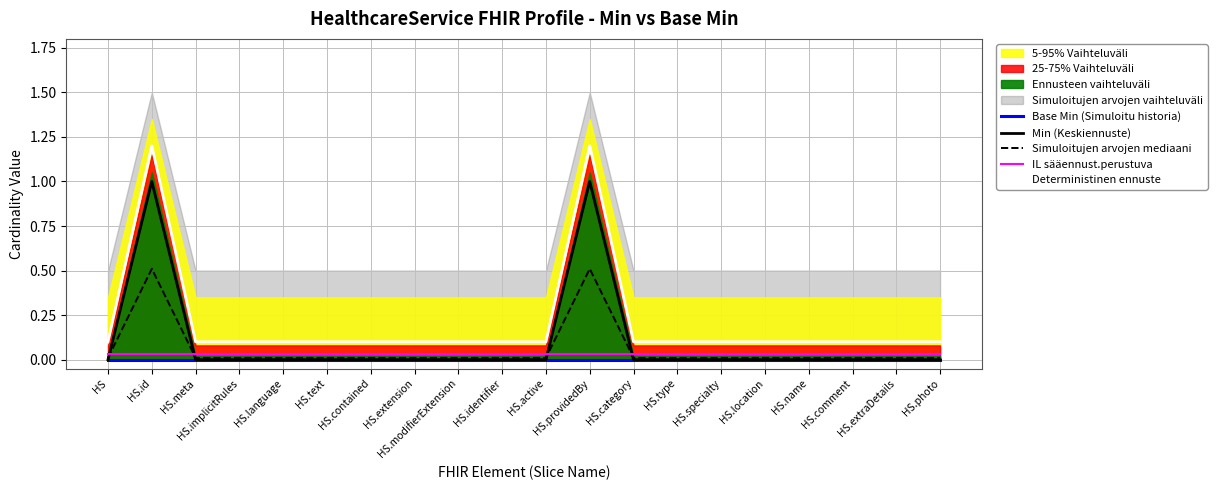

Reading right to left, what are all the values shown in this chart?

Base Min (Simuloitu historia): HS.photo=0.0	HS.extraDetails=0.0	HS.comment=0.0	HS.name=0.0	HS.location=0.0	HS.specialty=0.0	HS.type=0.0	HS.category=0.0	HS.providedBy=0.0	HS.active=0.0	HS.identifier=0.0	HS.modifierExtension=0.0	HS.extension=0.0	HS.contained=0.0	HS.text=0.0	HS.language=0.0	HS.implicitRules=0.0	HS.meta=0.0	HS.id=0.0	HS=0.0
Min (Keskiennuste): HS.photo=0.0	HS.extraDetails=0.0	HS.comment=0.0	HS.name=0.0	HS.location=0.0	HS.specialty=0.0	HS.type=0.0	HS.category=0.0	HS.providedBy=1.0	HS.active=0.0	HS.identifier=0.0	HS.modifierExtension=0.0	HS.extension=0.0	HS.contained=0.0	HS.text=0.0	HS.language=0.0	HS.implicitRules=0.0	HS.meta=0.0	HS.id=1.0	HS=0.0
Simuloitujen arvojen mediaani: HS.photo=0.0	HS.extraDetails=0.0	HS.comment=0.0	HS.name=0.0	HS.location=0.0	HS.specialty=0.0	HS.type=0.0	HS.category=0.0	HS.providedBy=0.5	HS.active=0.0	HS.identifier=0.0	HS.modifierExtension=0.0	HS.extension=0.0	HS.contained=0.0	HS.text=0.0	HS.language=0.0	HS.implicitRules=0.0	HS.meta=0.0	HS.id=0.5	HS=0.0
IL sääennust.perustuva: HS.photo=0.0	HS.extraDetails=0.0	HS.comment=0.0	HS.name=0.0	HS.location=0.0	HS.specialty=0.0	HS.type=0.0	HS.category=0.0	HS.providedBy=0.0	HS.active=0.0	HS.identifier=0.0	HS.modifierExtension=0.0	HS.extension=0.0	HS.contained=0.0	HS.text=0.0	HS.language=0.0	HS.implicitRules=0.0	HS.meta=0.0	HS.id=0.0	HS=0.0
Deterministinen ennuste: HS.photo=0.1	HS.extraDetails=0.1	HS.comment=0.1	HS.name=0.1	HS.location=0.1	HS.specialty=0.1	HS.type=0.1	HS.category=0.1	HS.providedBy=1.2	HS.active=0.1	HS.identifier=0.1	HS.modifierExtension=0.1	HS.extension=0.1	HS.contained=0.1	HS.text=0.1	HS.language=0.1	HS.implicitRules=0.1	HS.meta=0.1	HS.id=1.2	HS=0.1